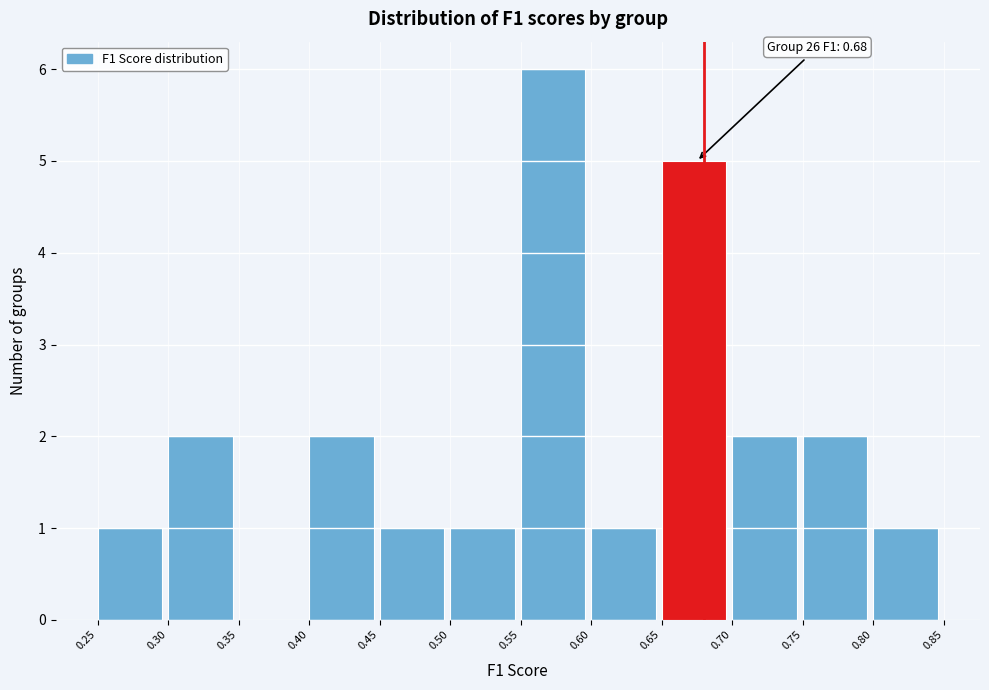

Over which range of the x-axis is the bar tallest?

0.55 to 0.60